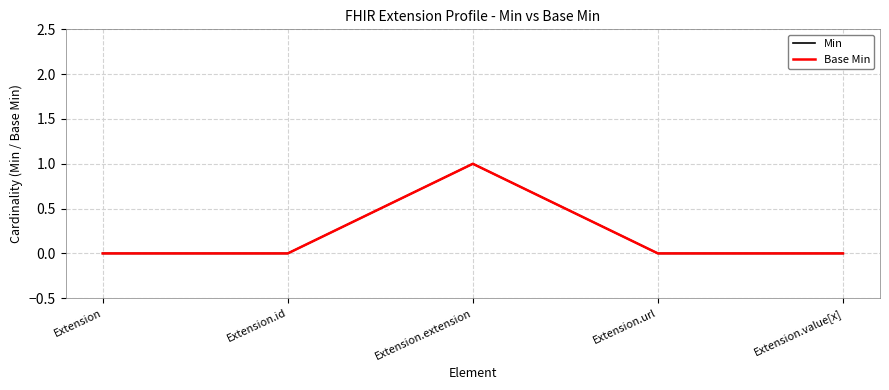

Is this an area chart (filled region under the line)?

No